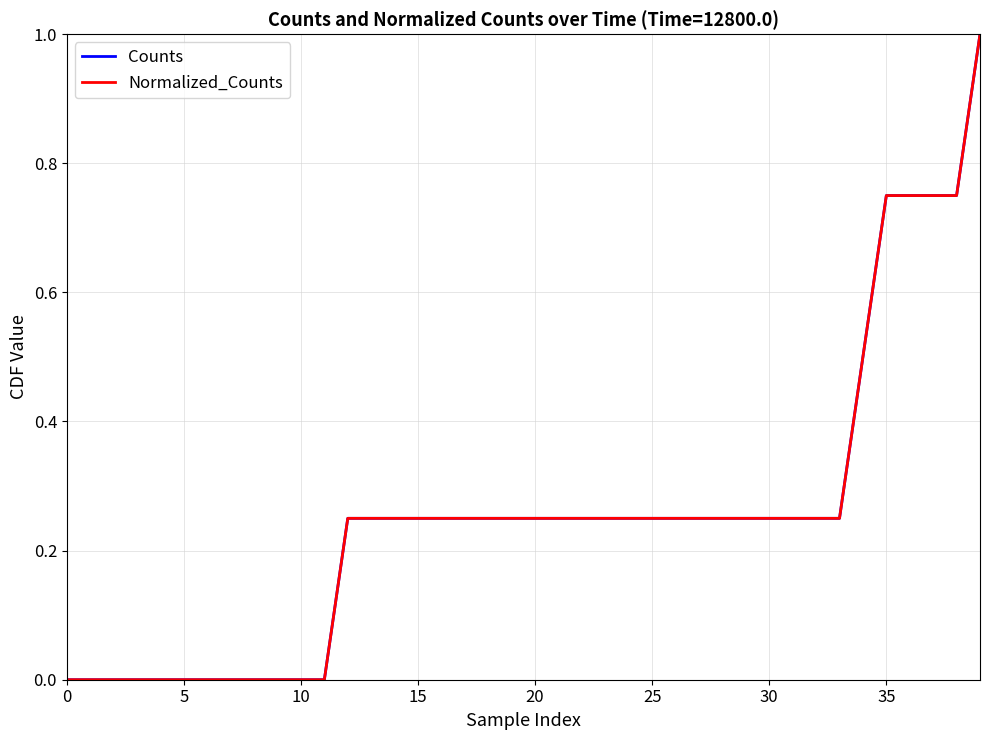

What is the sum of all Normalized_Counts values?

10.0